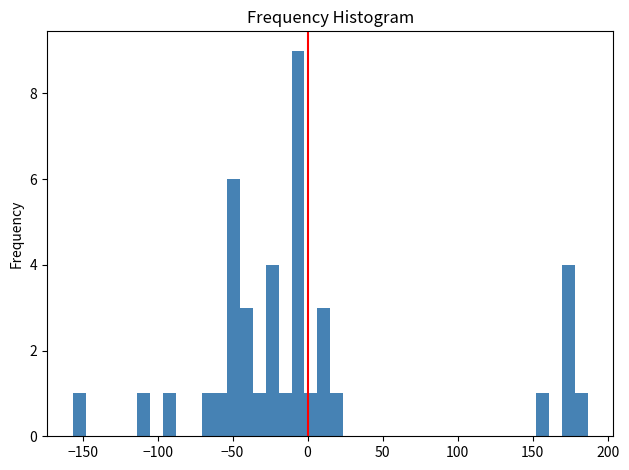

Around what value on the x-axis is the tallest bar? Give the approximate position of its centre, as read against the axis.

-5